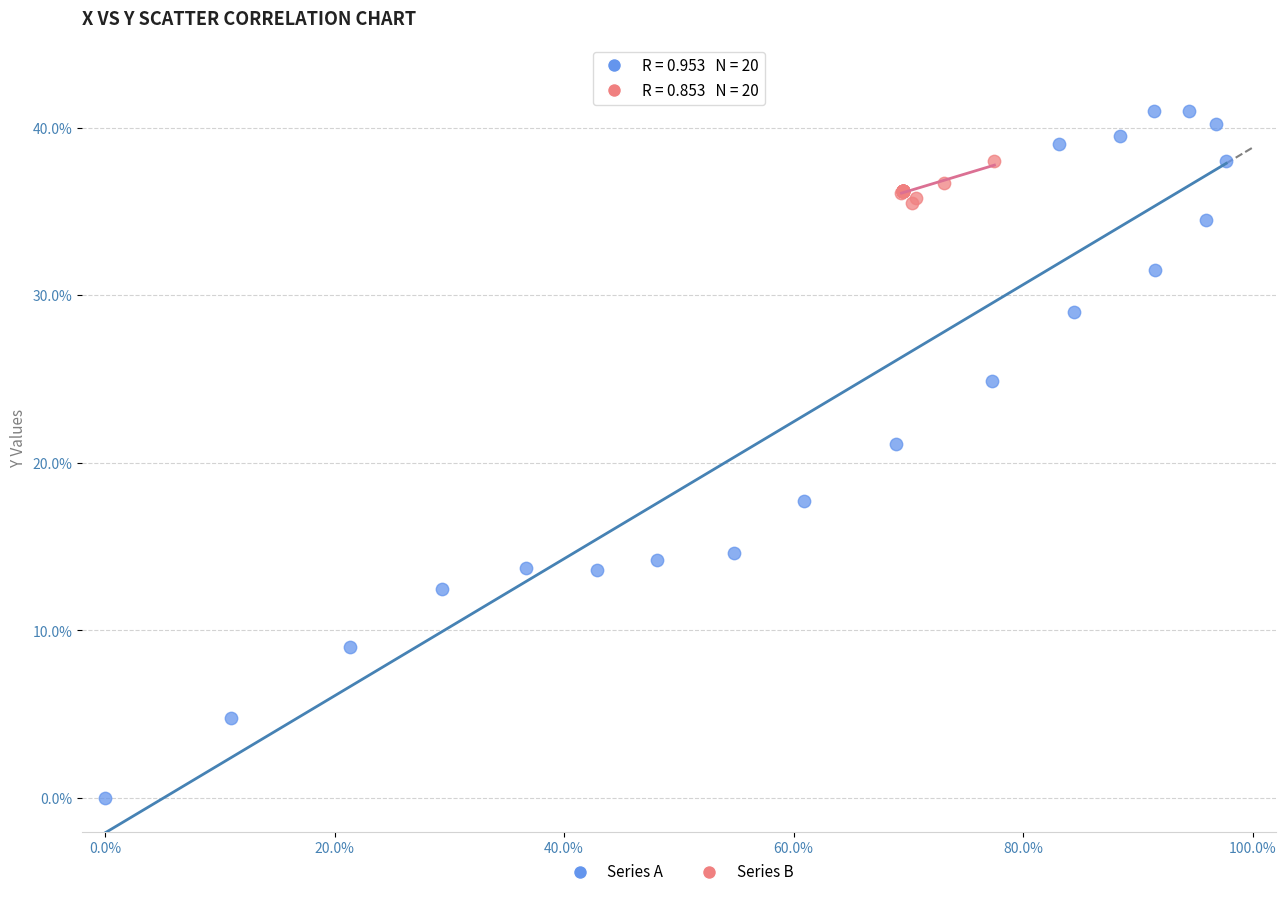

Which series contains the highest Y value?

Series A